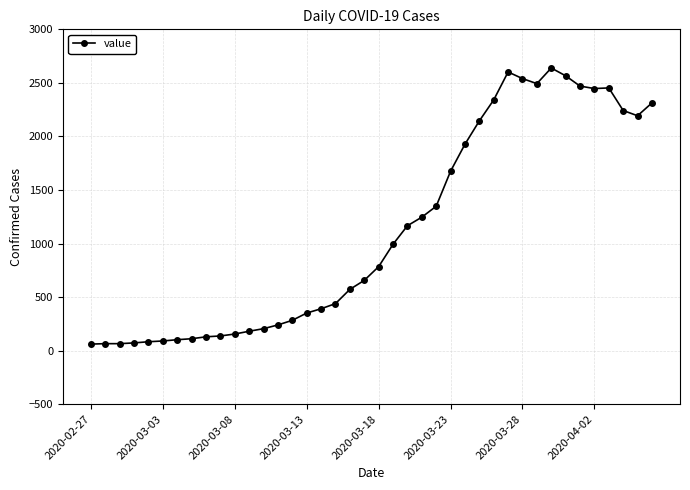

True or false: there are more than 0 points higher than both neighbors.

True